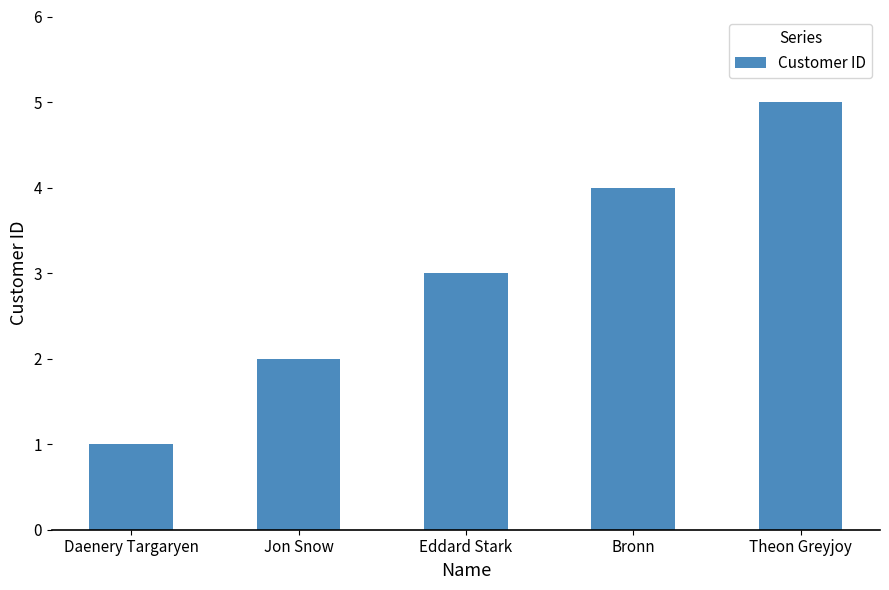

Rank the categories by value from lowest to highest.

Daenery Targaryen, Jon Snow, Eddard Stark, Bronn, Theon Greyjoy